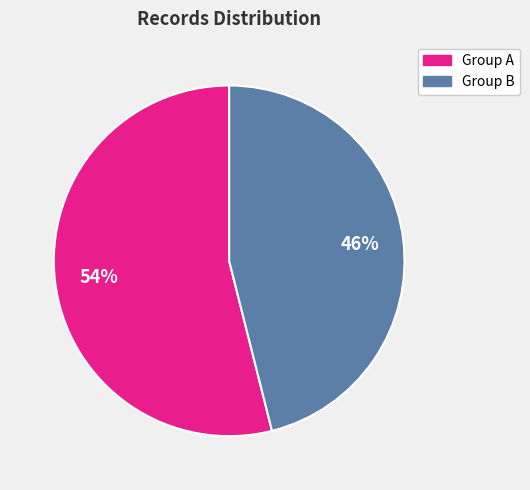

Is there any slice that represents more than half of the pie?

Yes